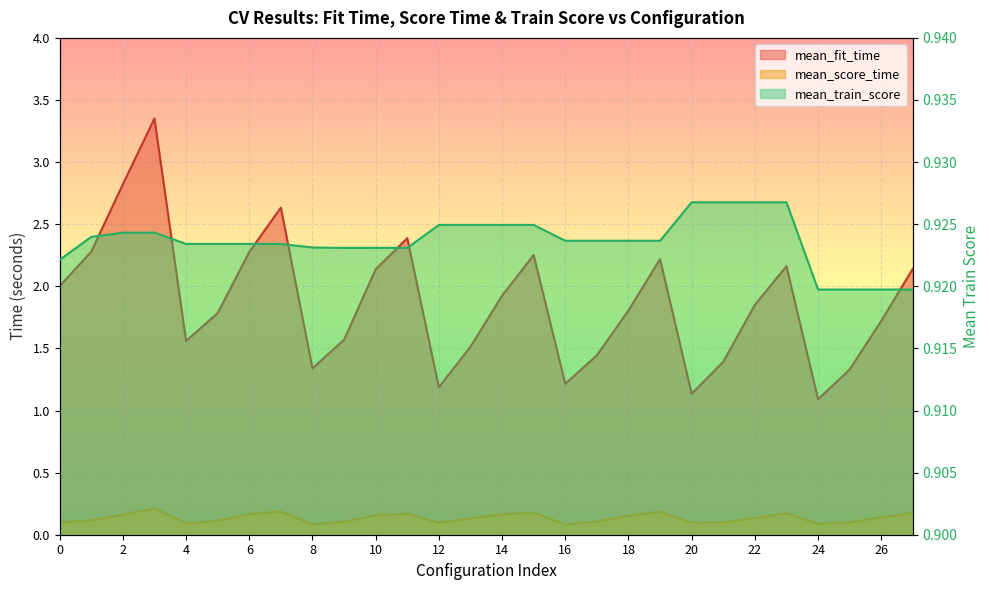

True or false: mean_fit_time and mean_score_time cross at least once.

False